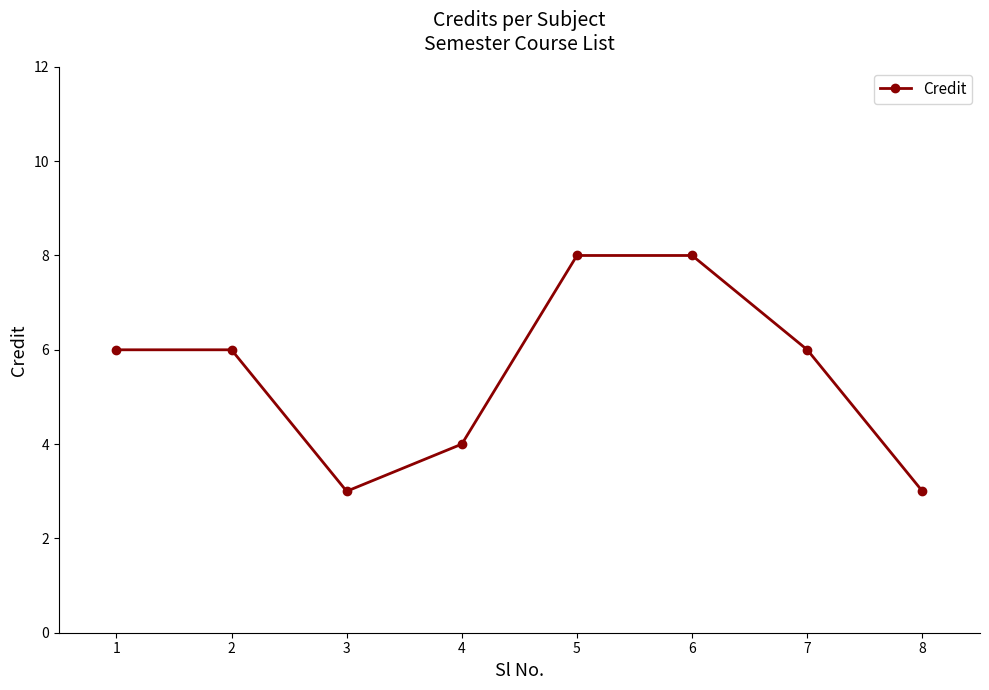

How many values are between 4 and 8?

6